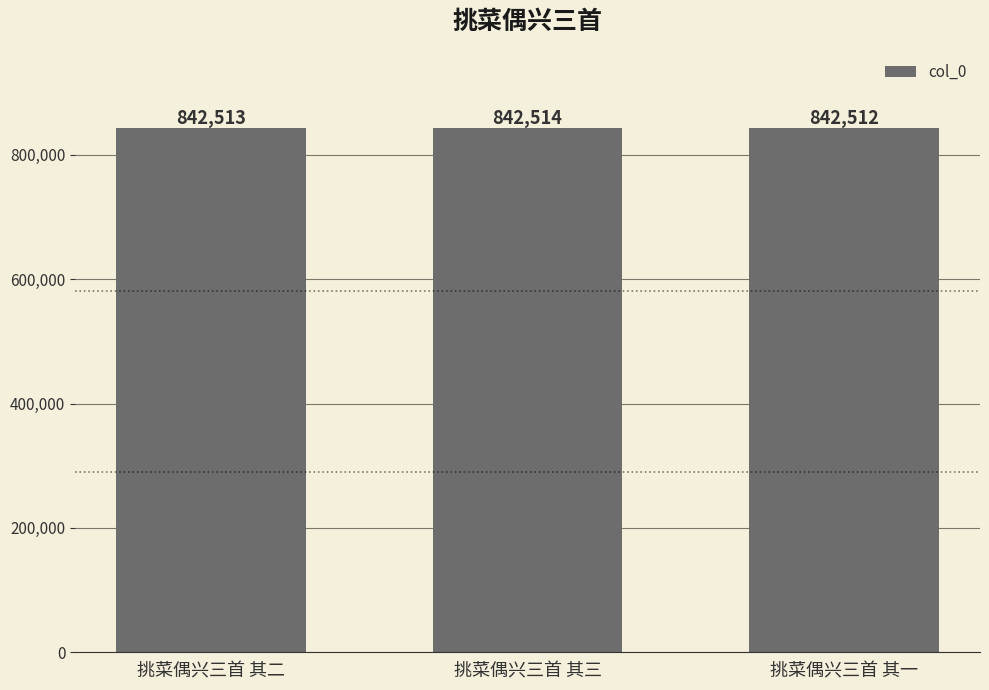

Reading left to right, list all the values displayed in this chart.

挑菜偶兴三首 其二=842513	挑菜偶兴三首 其三=842514	挑菜偶兴三首 其一=842512